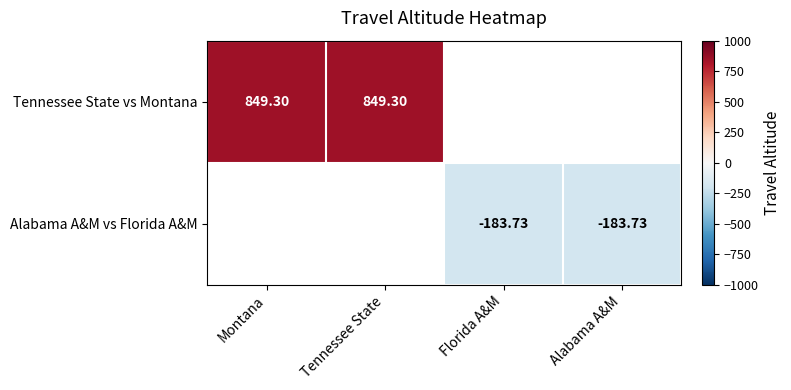

The Tennessee State vs Montana series shows 849.3 at Tennessee State. True or false?

True